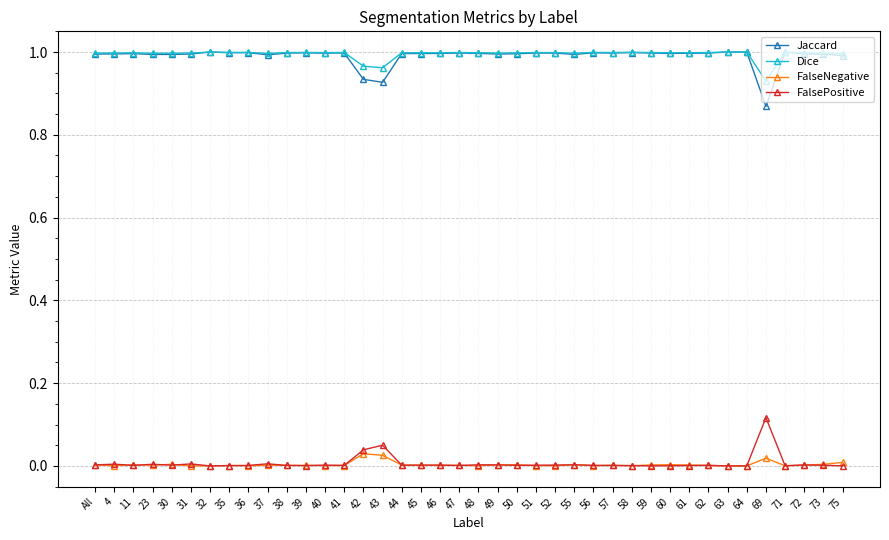

How many lines are shown in the chart?

4